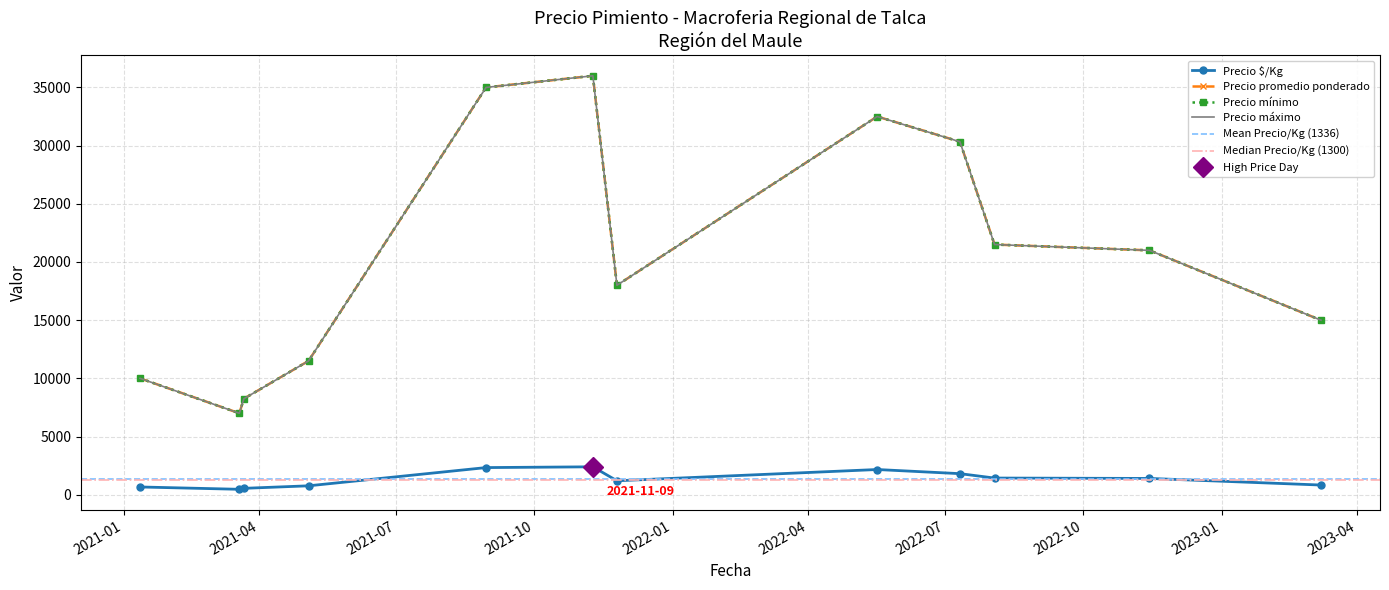

True or false: Precio $/Kg and Precio máximo cross at least once.

False